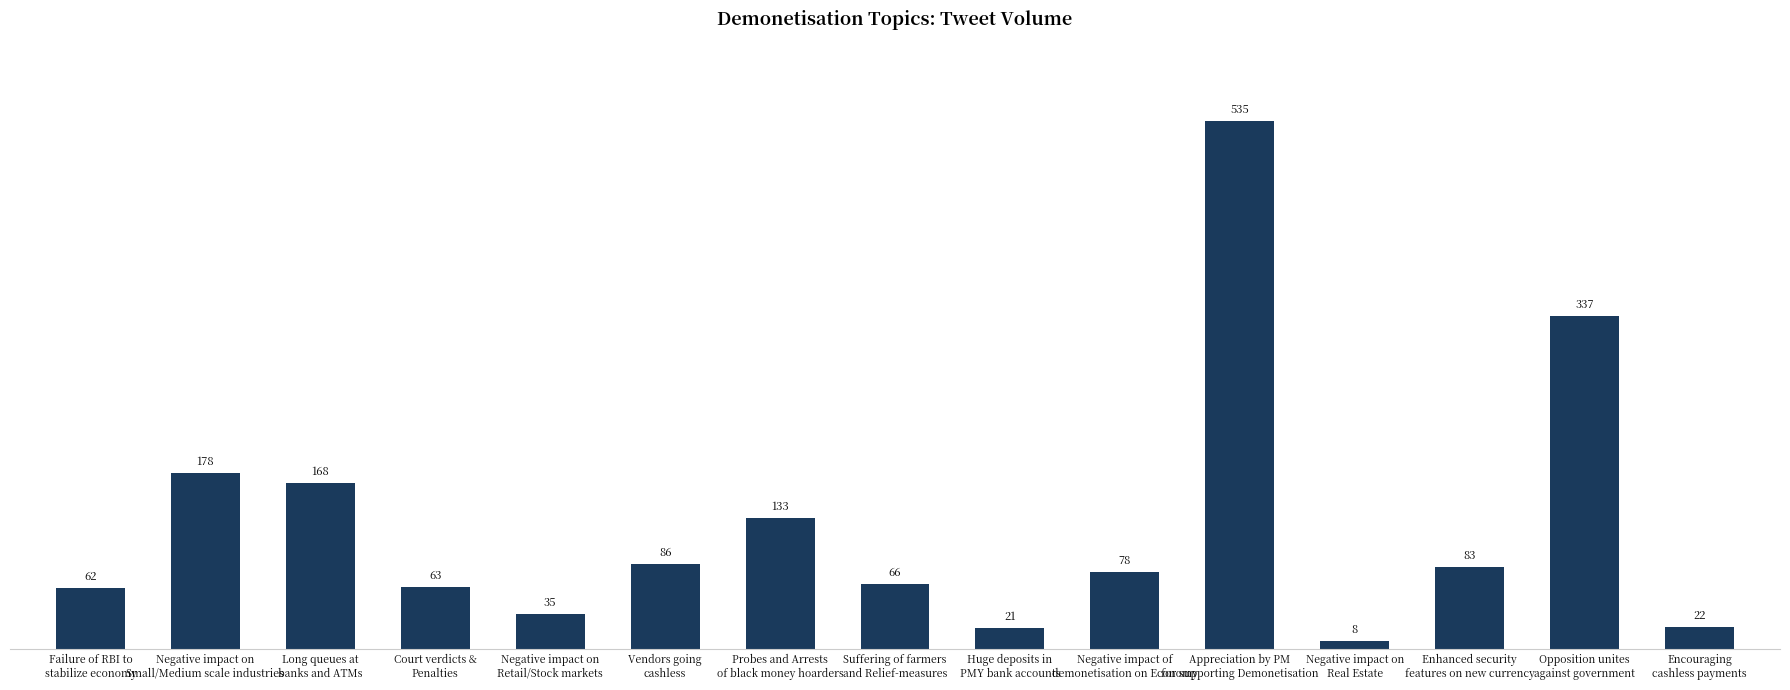

What is the label of the 6th bar from the left?

Vendors going
cashless